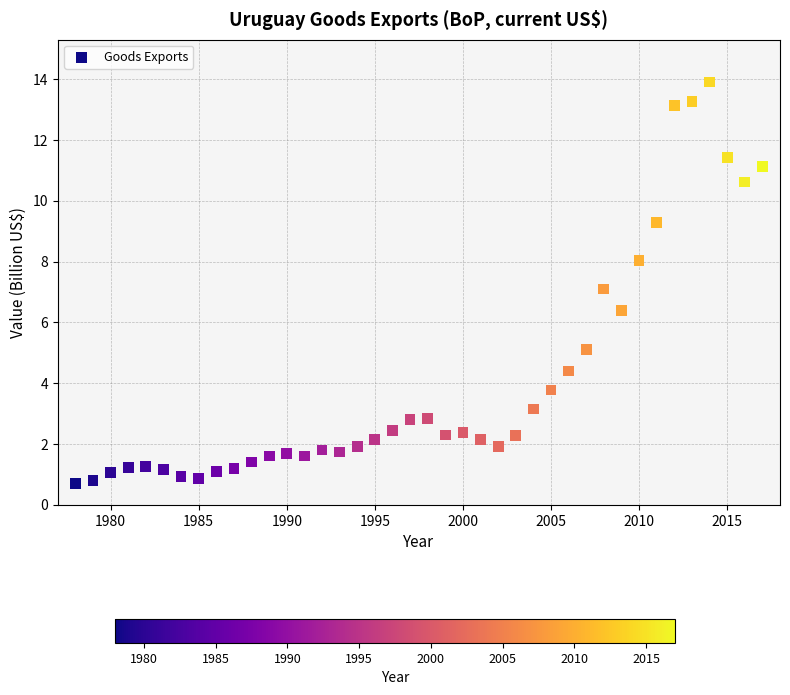

What is the range of Y values (max minus min)?

13.2